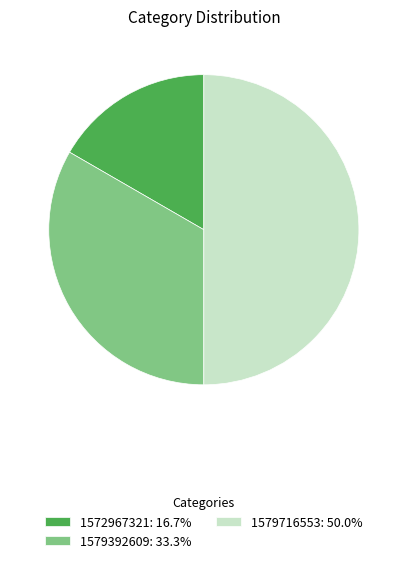

Does 1579392609: 33.3% account for over 50% of the chart?

No